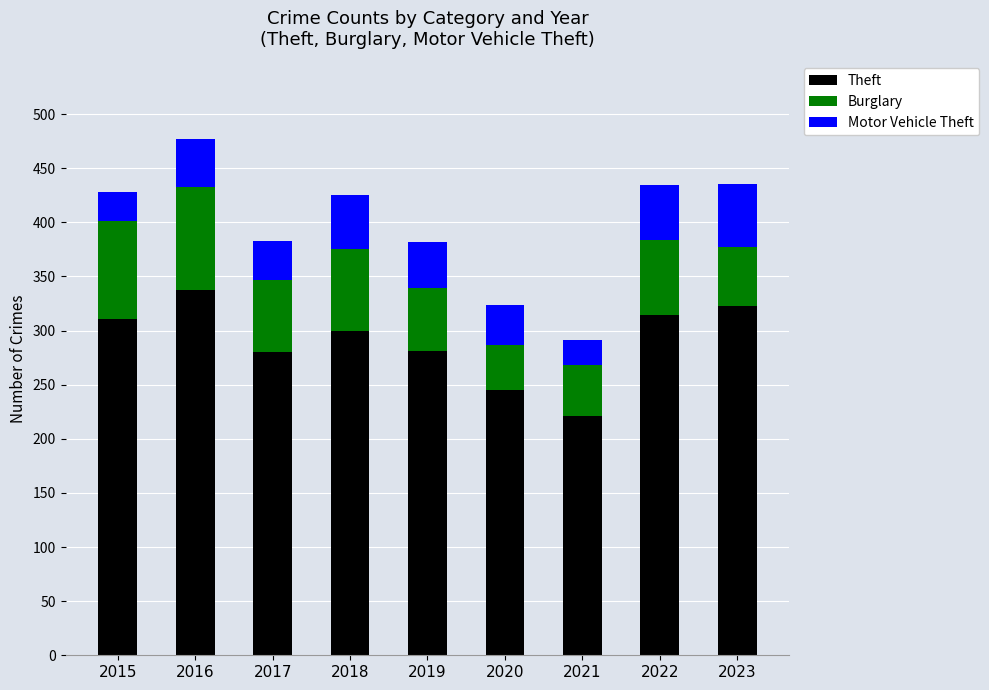

What is the approximate value of Theft at 2018?

300